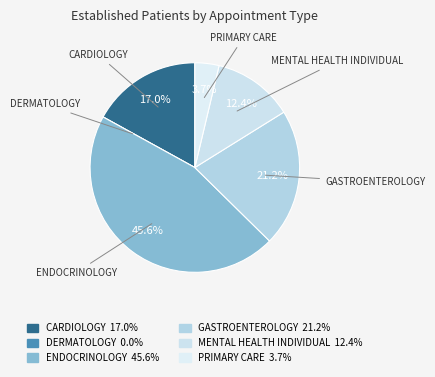

Does any single category account for the majority?

No